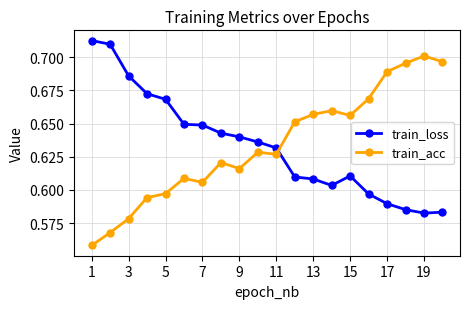

List the series in order of their peak value, lowest first.

train_acc, train_loss